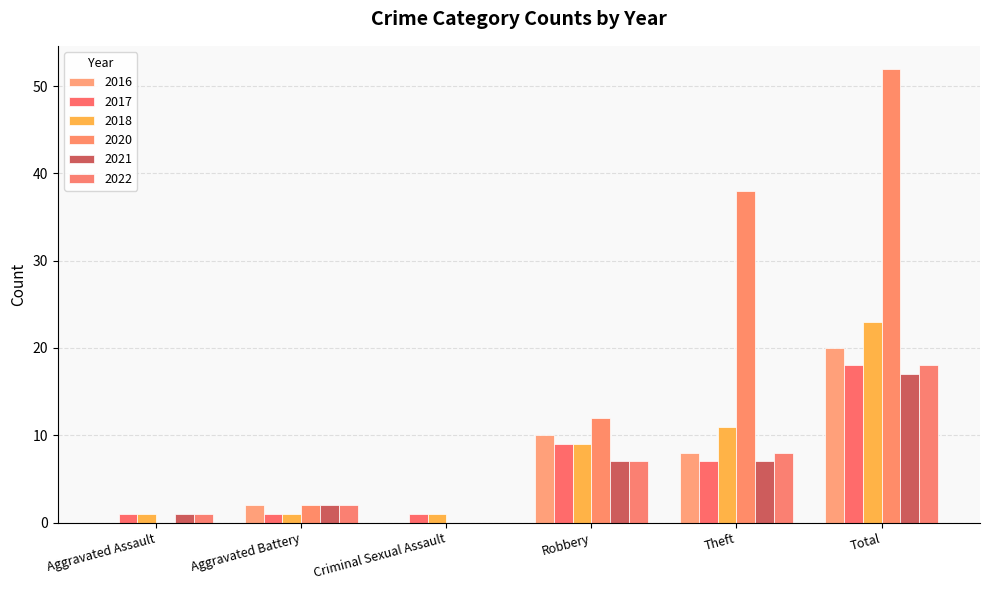

What is the sum of all 2021 values?

34